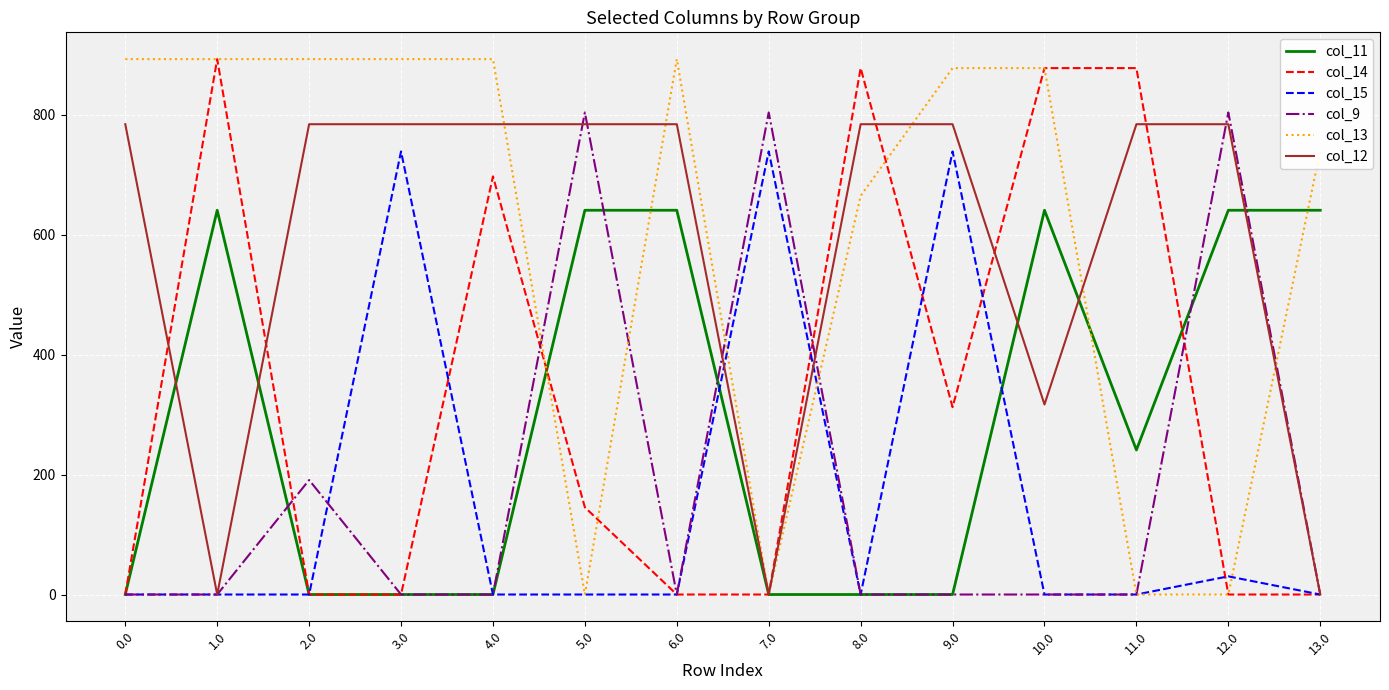

Is the value of col_15 at 9.0 greater than the value of col_14 at 7.0?

Yes